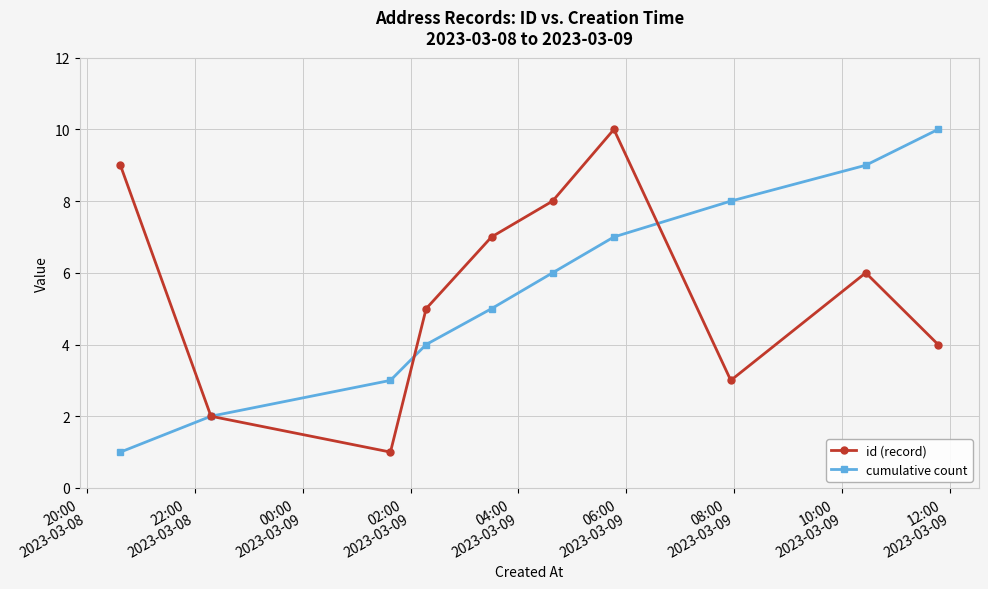

What is the greatest value displayed?

10